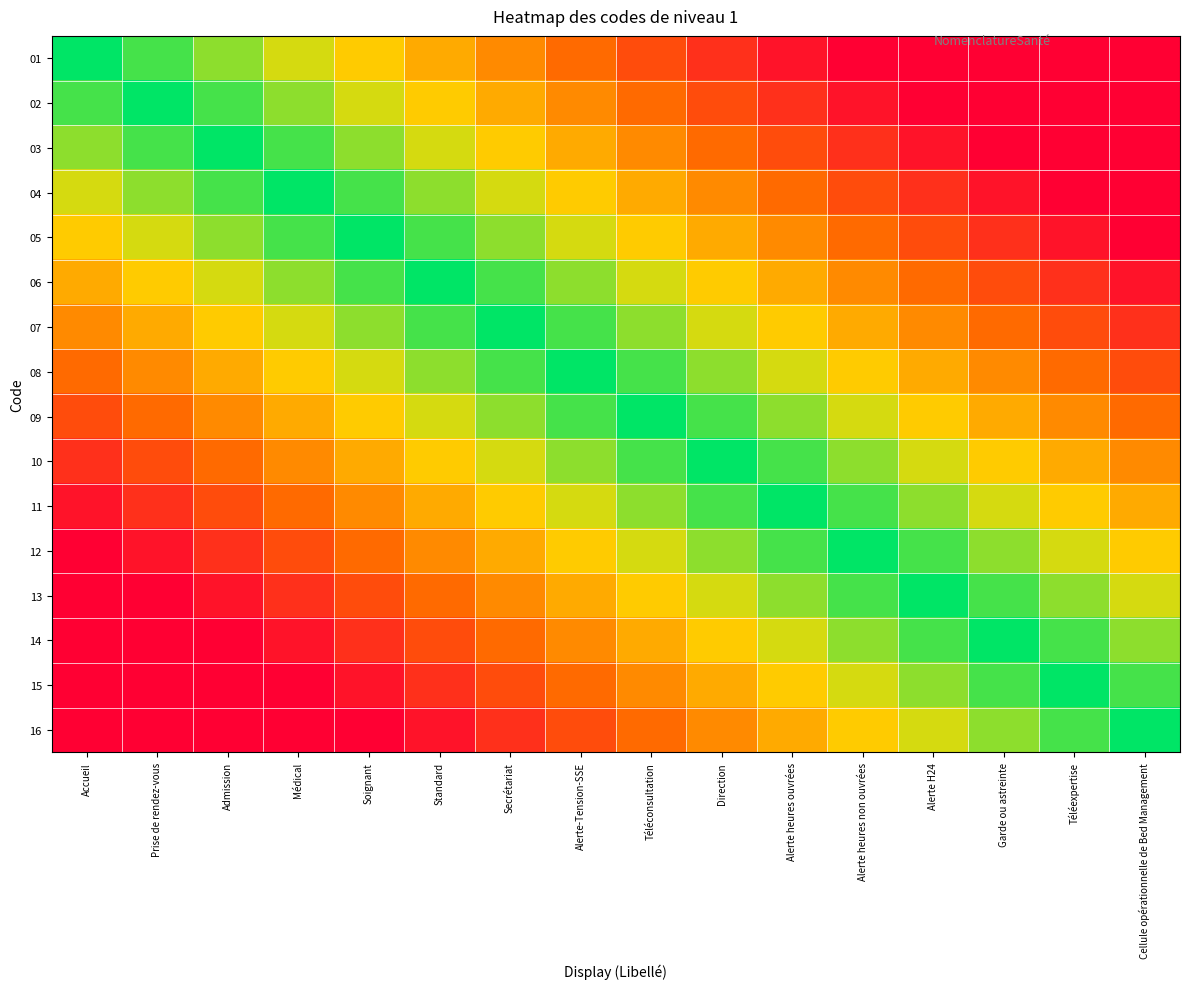

What is the total value across all series at Prise de rendez-vous?

6.8